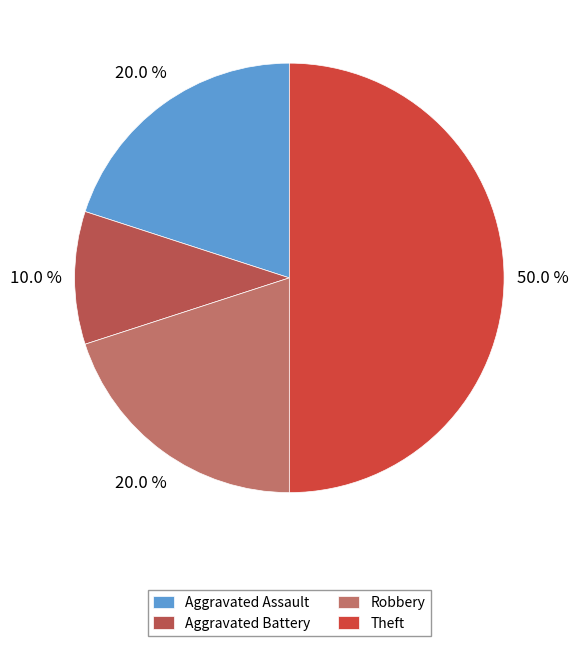

Count the number of slices in the pie.

4